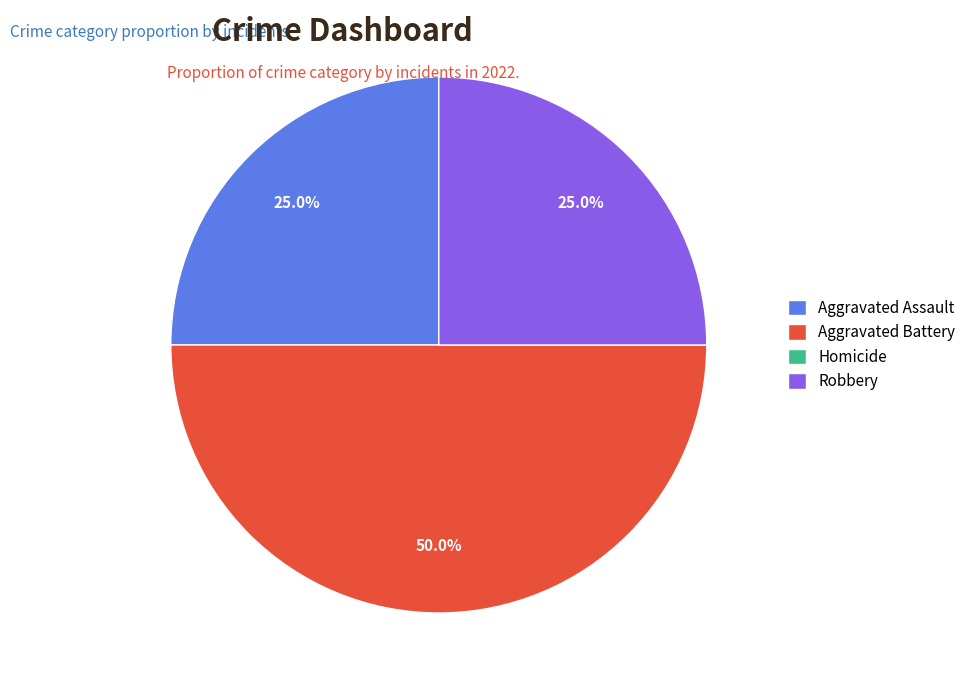

What portion of the pie excludes Aggravated Battery?

50.0%